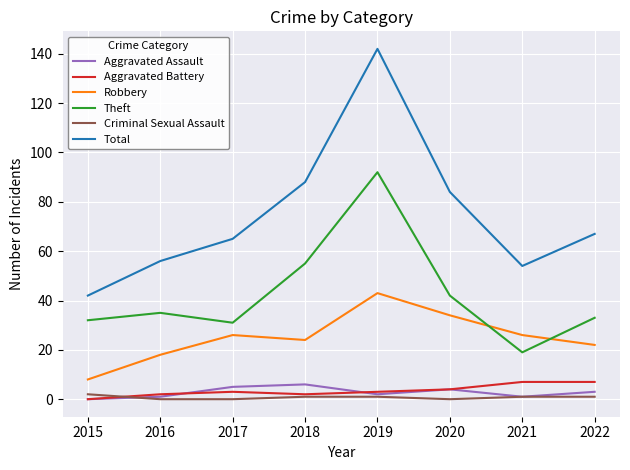

Where do Robbery and Theft first cross each other?

2020 and 2021